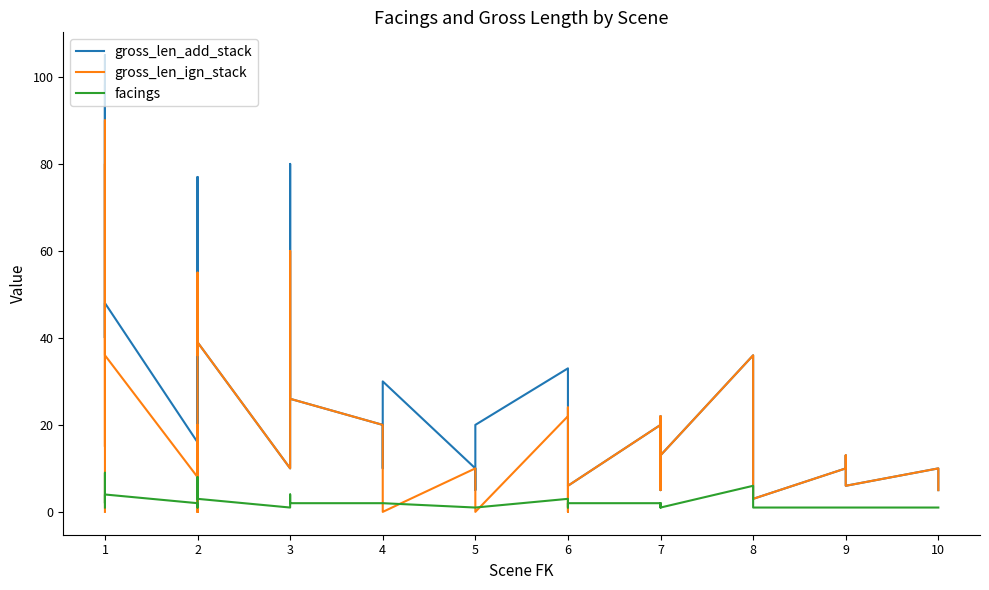

True or false: gross_len_ign_stack and gross_len_add_stack intersect in this chart.

False